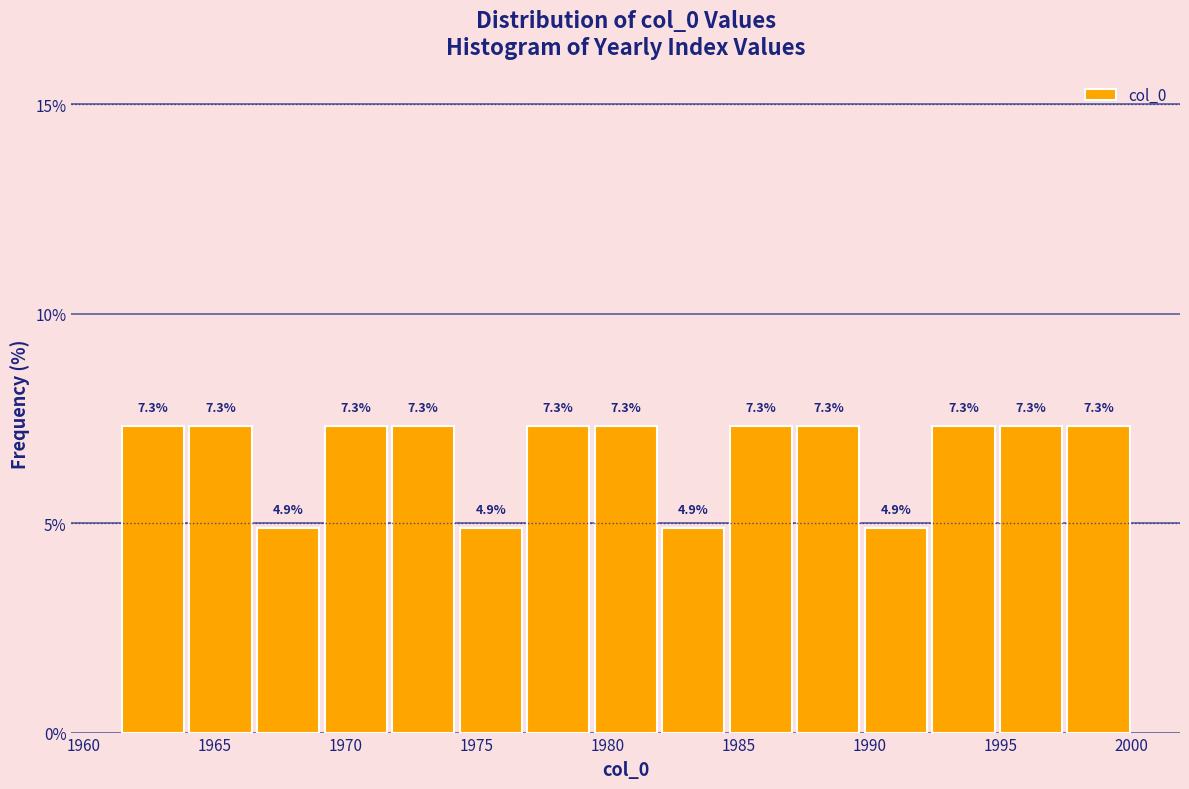

Reading left to right, transcribe this chart: for each bar, give the range it covers on the x-axis and its height. The bar edges are not printed on the chart, so give them approximately, as read against the axis.

1961.5 to 1964.0: 7.3
1964.0 to 1966.5: 7.3
1966.5 to 1969.0: 4.9
1969.0 to 1971.5: 7.3
1971.5 to 1974.0: 7.3
1974.0 to 1977.0: 4.9
1977.0 to 1979.5: 7.3
1979.5 to 1982.0: 7.3
1982.0 to 1984.5: 4.9
1984.5 to 1987.0: 7.3
1987.0 to 1989.5: 7.3
1989.5 to 1992.5: 4.9
1992.5 to 1995.0: 7.3
1995.0 to 1997.5: 7.3
1997.5 to 2000.0: 7.3